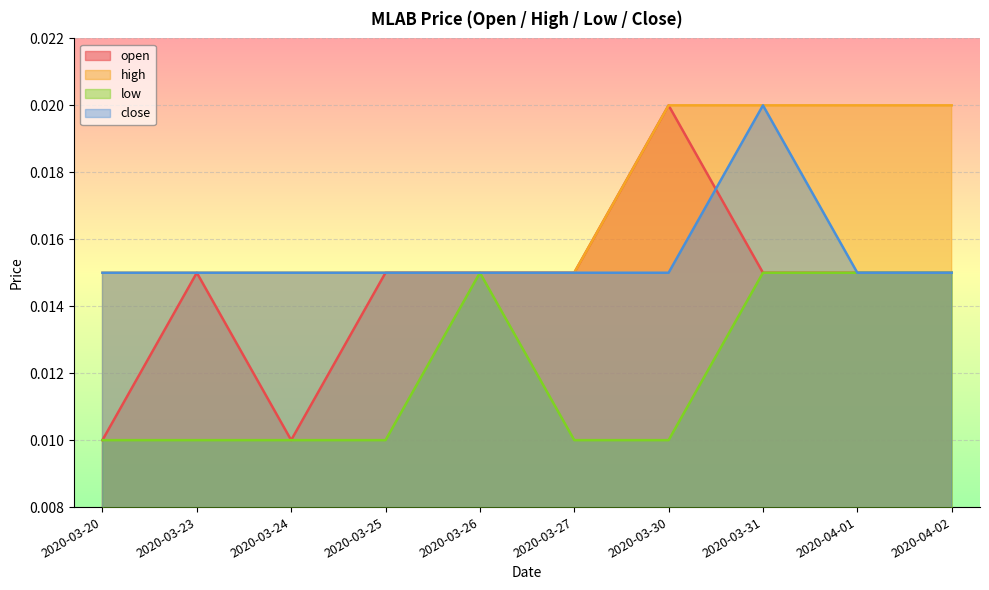

How many lines are shown in the chart?

4